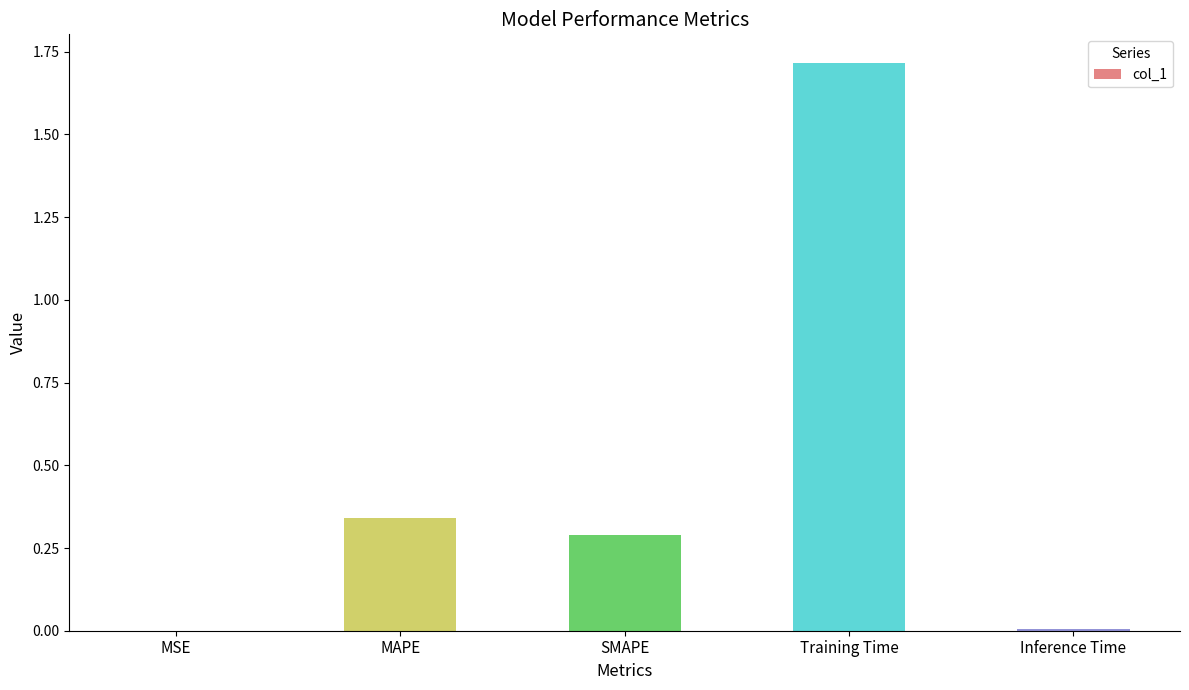

Is it true that the value at MAPE is 0.3?

True